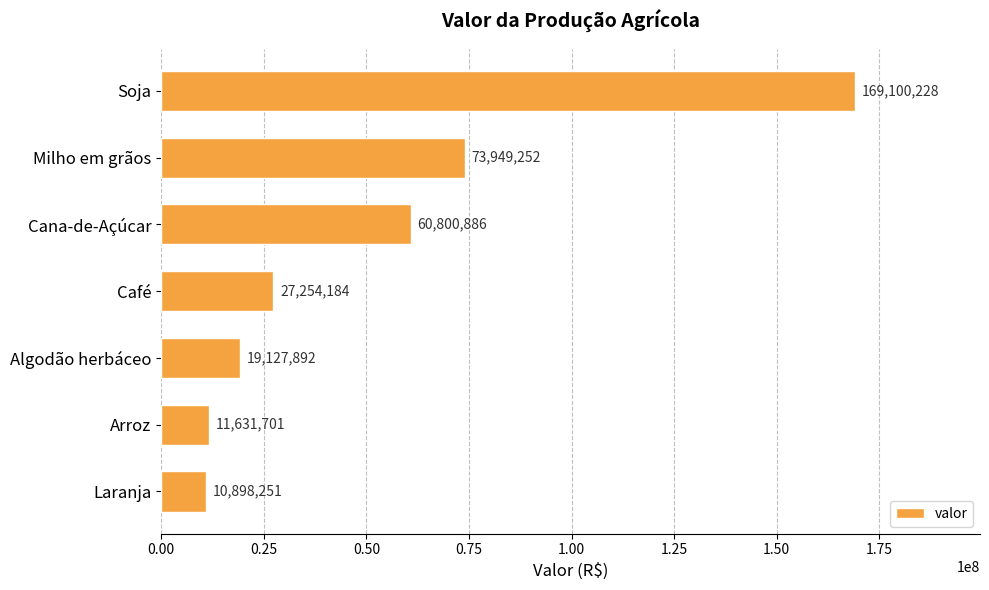

What is the minimum value shown in the chart?

10898251